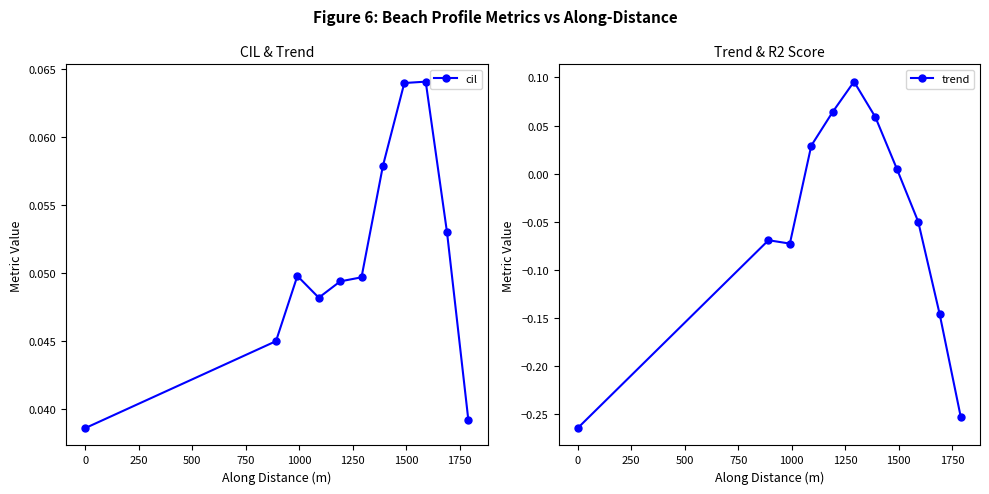

What are all the series names shown in the legend?

cil, trend